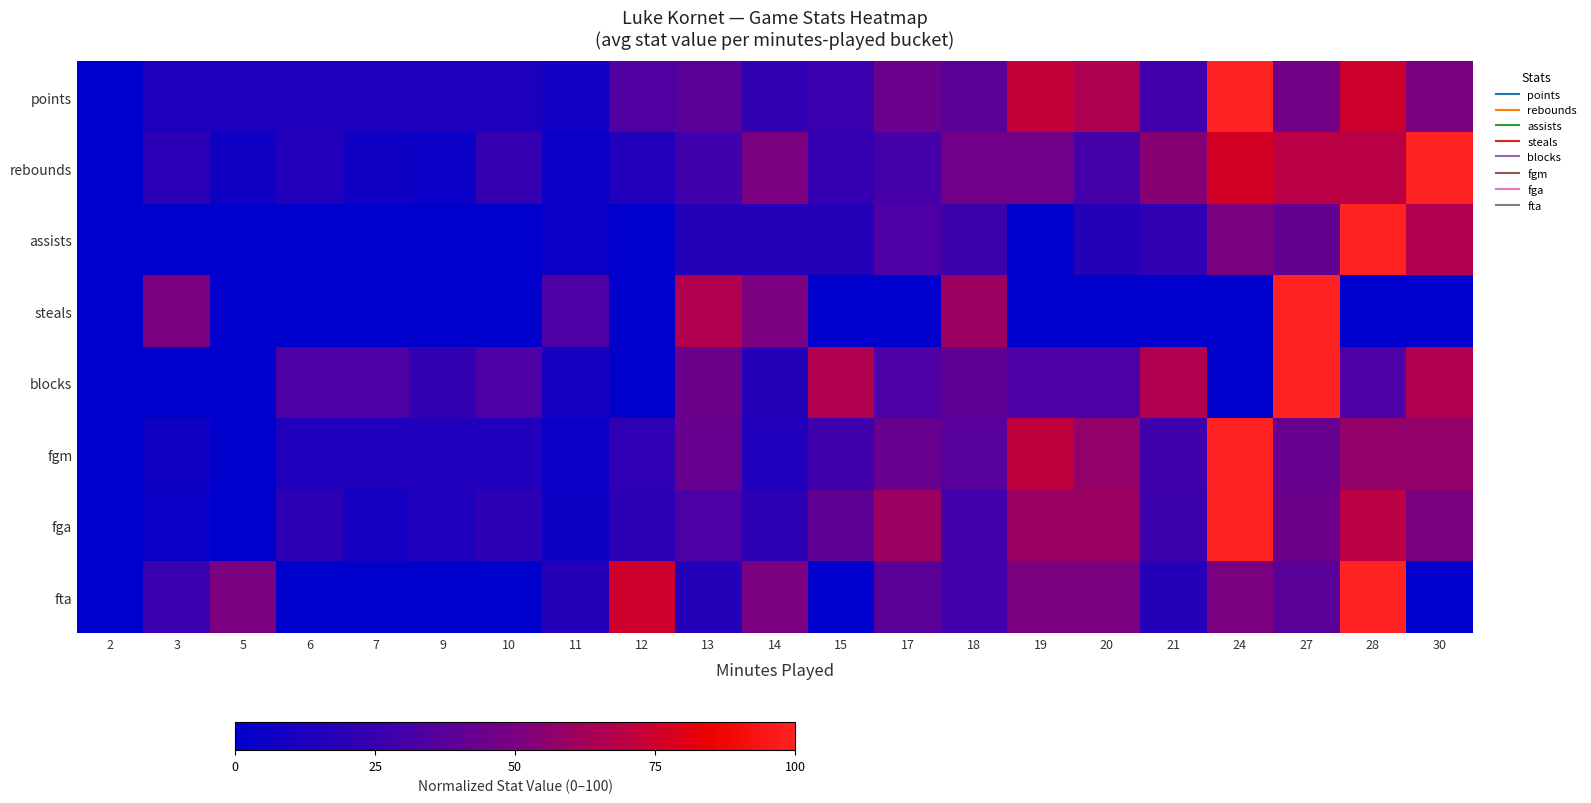

Between 5 and 30, which series saw the biggest shift?

rebounds